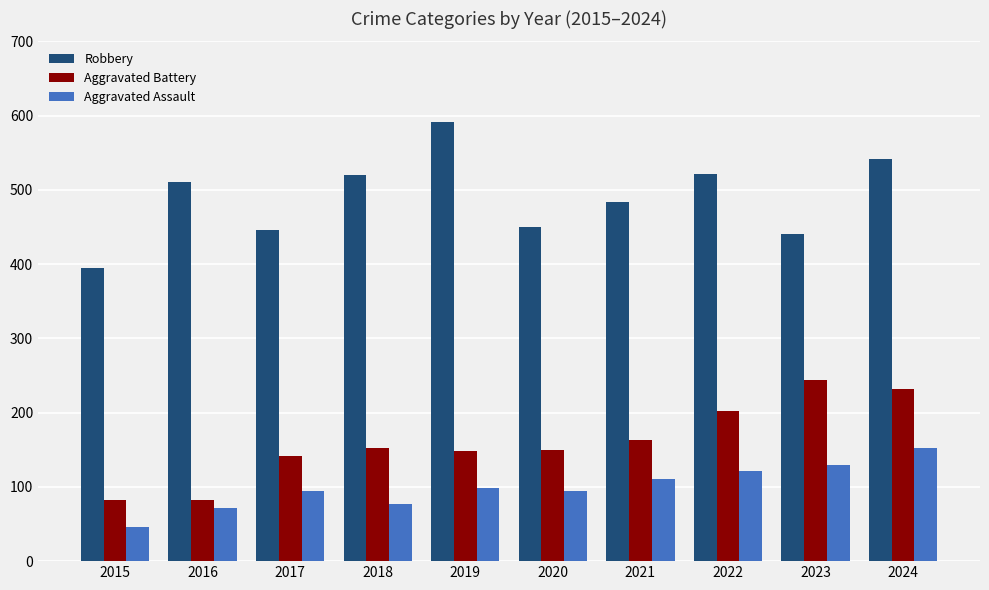

What are all the series names shown in the legend?

Robbery, Aggravated Battery, Aggravated Assault